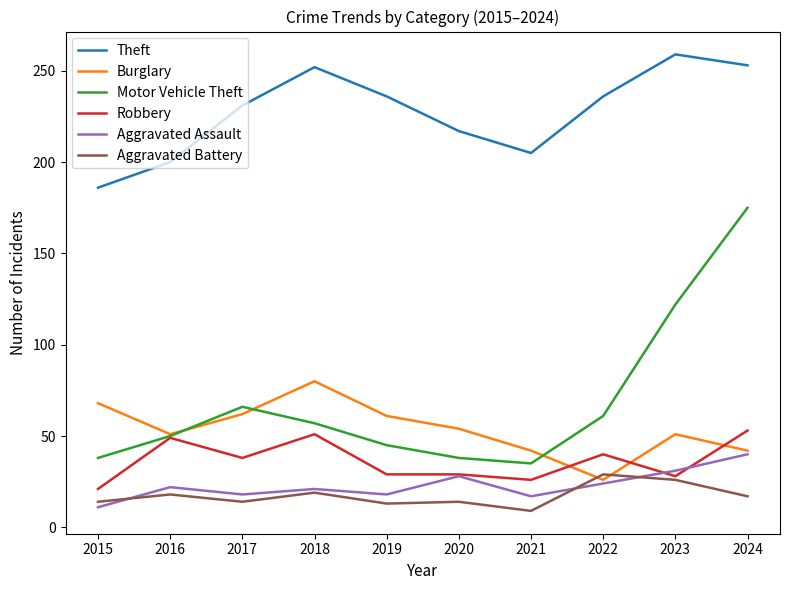

Rank the series by their maximum value, from highest to lowest.

Theft, Motor Vehicle Theft, Burglary, Robbery, Aggravated Assault, Aggravated Battery